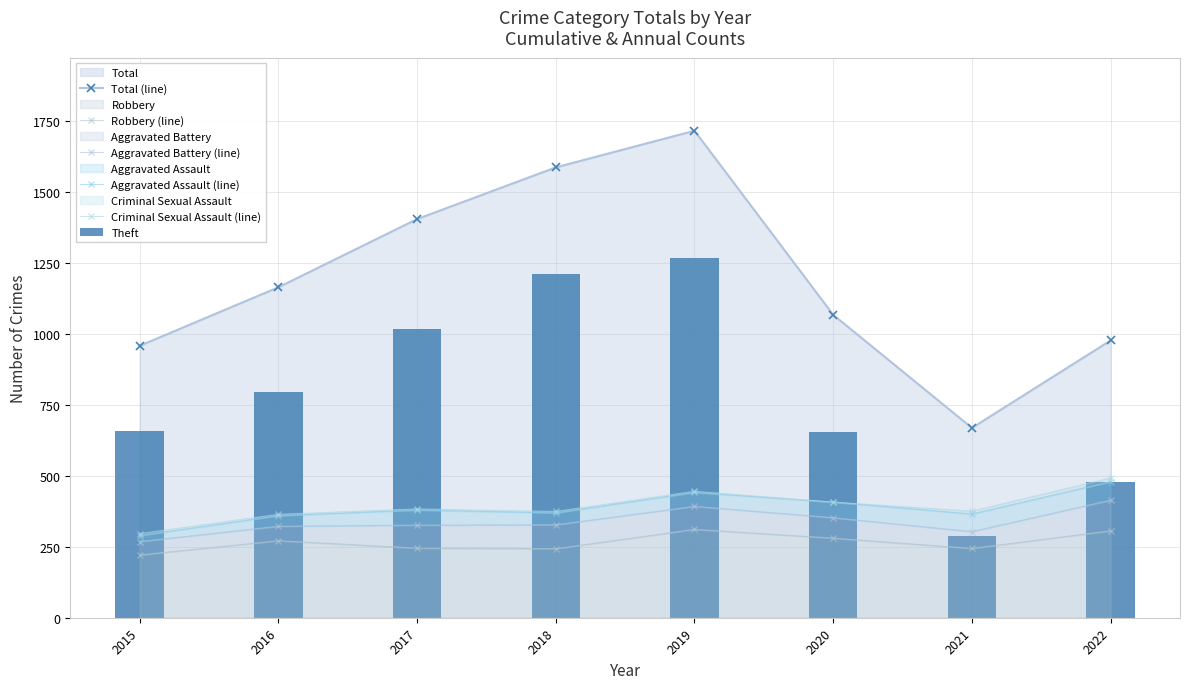

Reading left to right, extract all data points from this chart.

Total (line): 957	1163	1403	1585	1714	1066	668	976
Robbery (line): 221	271	245	243	311	280	244	306
Aggravated Battery (line): 268	322	326	327	392	352	303	414
Aggravated Assault (line): 289	359	379	369	441	407	365	479
Criminal Sexual Assault (line): 296	364	383	374	445	407	375	492
Theft: 658	796	1017	1209	1267	655	289	477